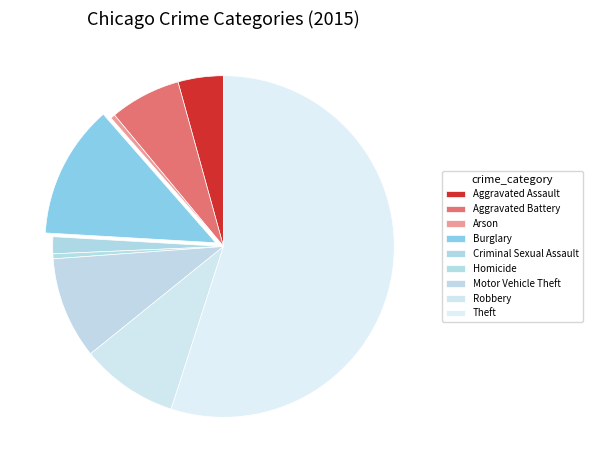

Count the number of slices in the pie.

9